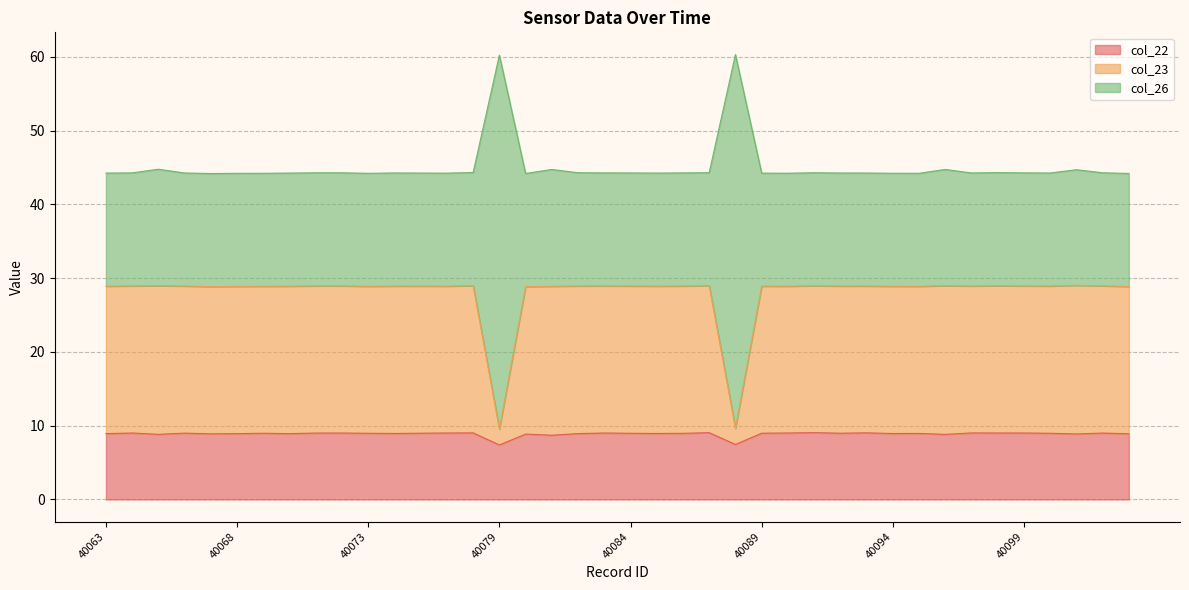

What is the value of the col_26 point at the 8th from the left?

44.3